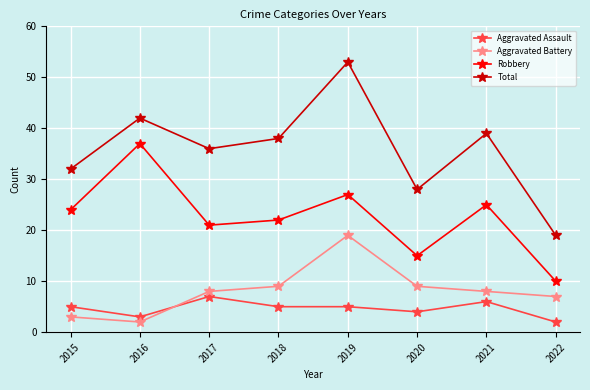

Where is the first local maximum for Aggravated Battery?

2019